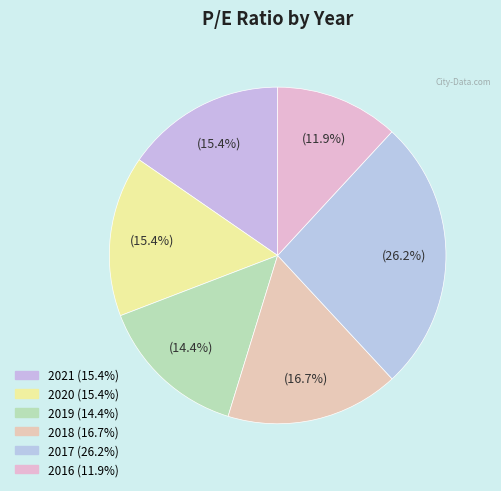

Approximately how many times larger is the value at 2016 compared to 2020?

0.8